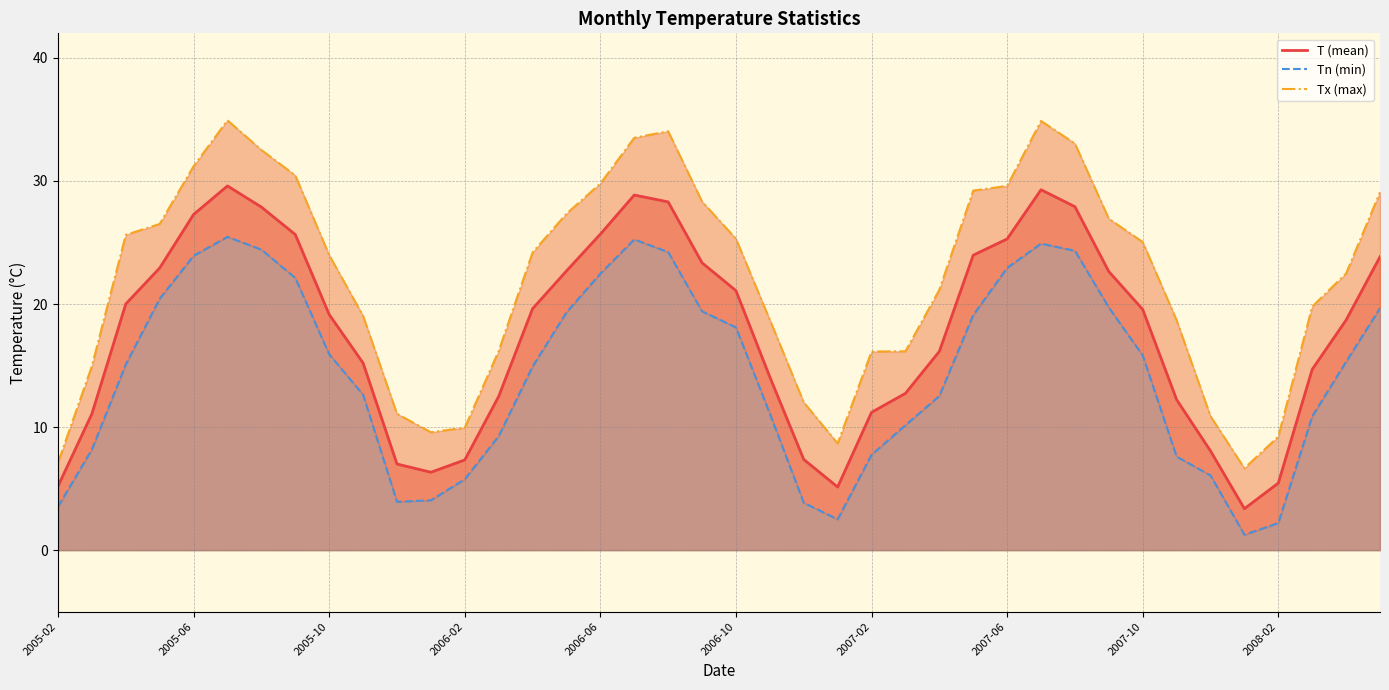

At how many categories does at least one series exceed 4?

40